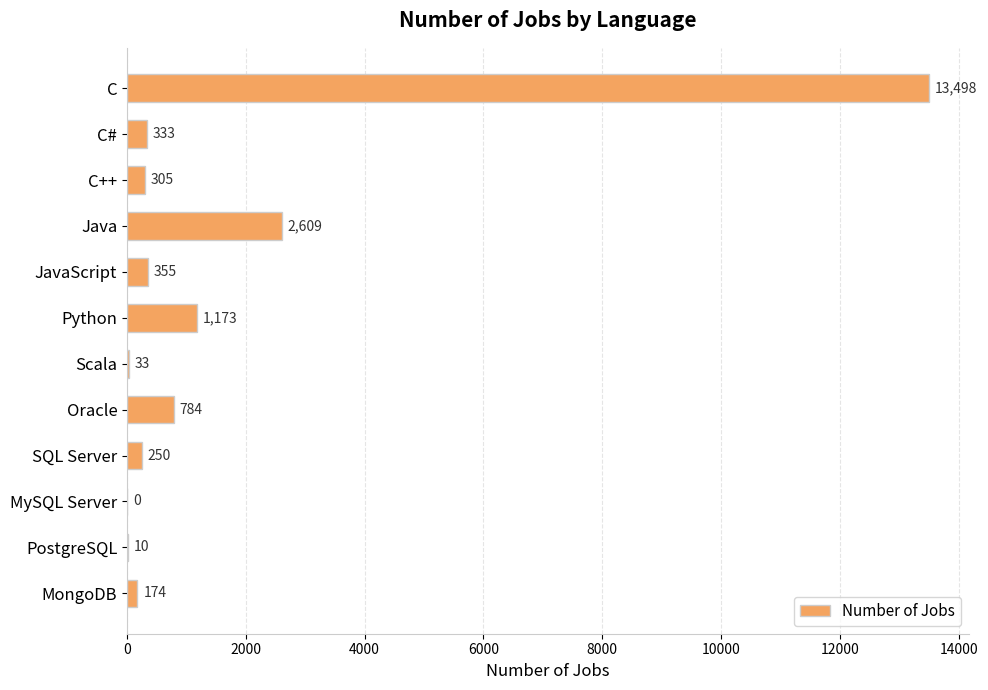

What is the sum of all values?

19524